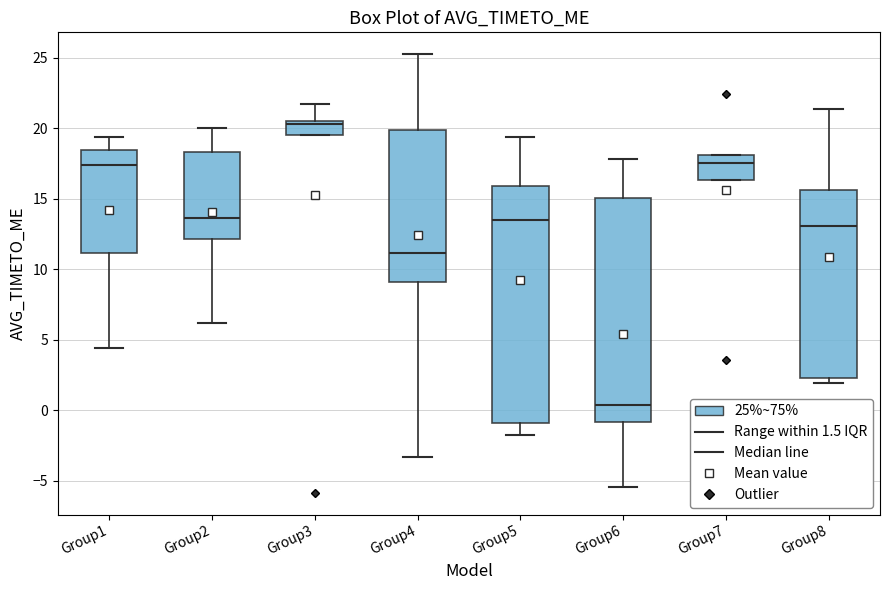

Where is the lower edge of the box for Group3 on the y-axis? The values are not printed on the chart, so give them approximately, as read against the axis.

19.5